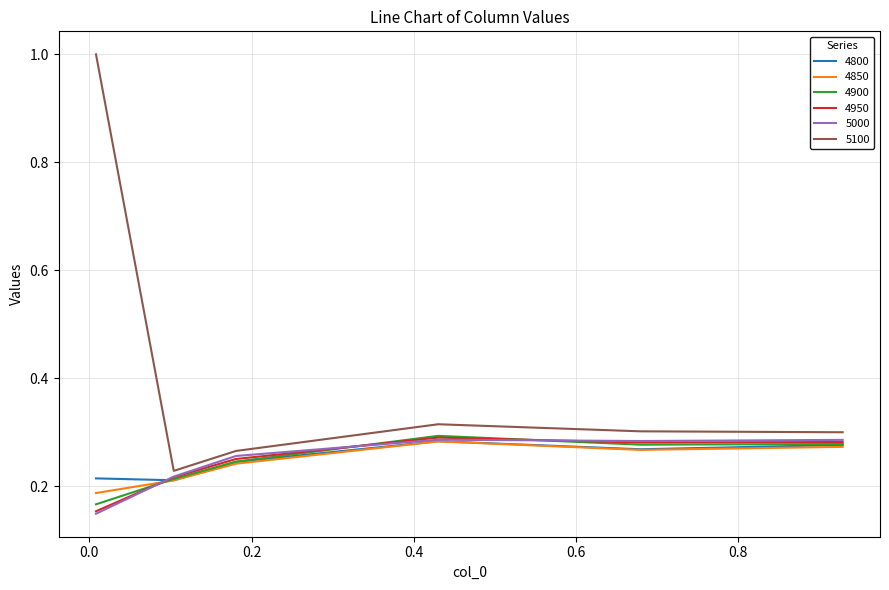

Which series has the largest range (max minus min)?

5100